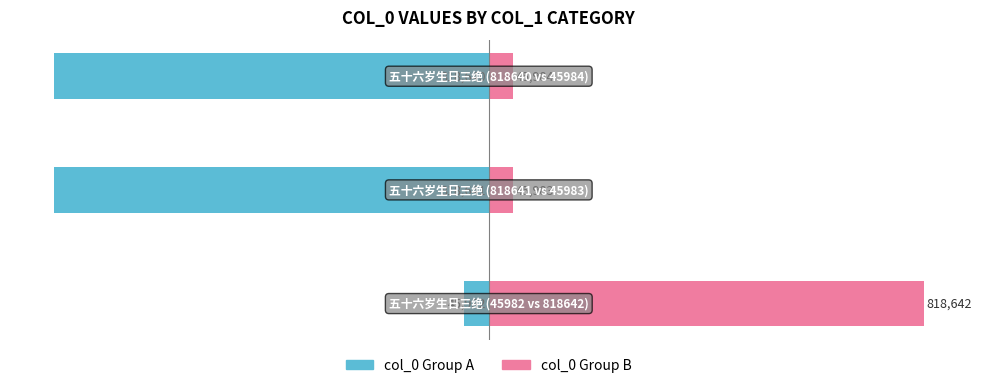

What is the difference between the second highest and minimum values in the col_0 Group B series?

1